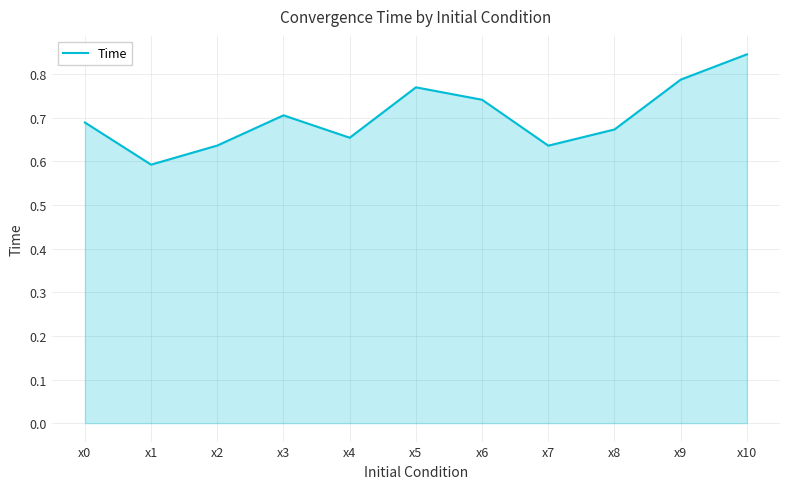

What is the change in value from x1 to x9?

+0.2